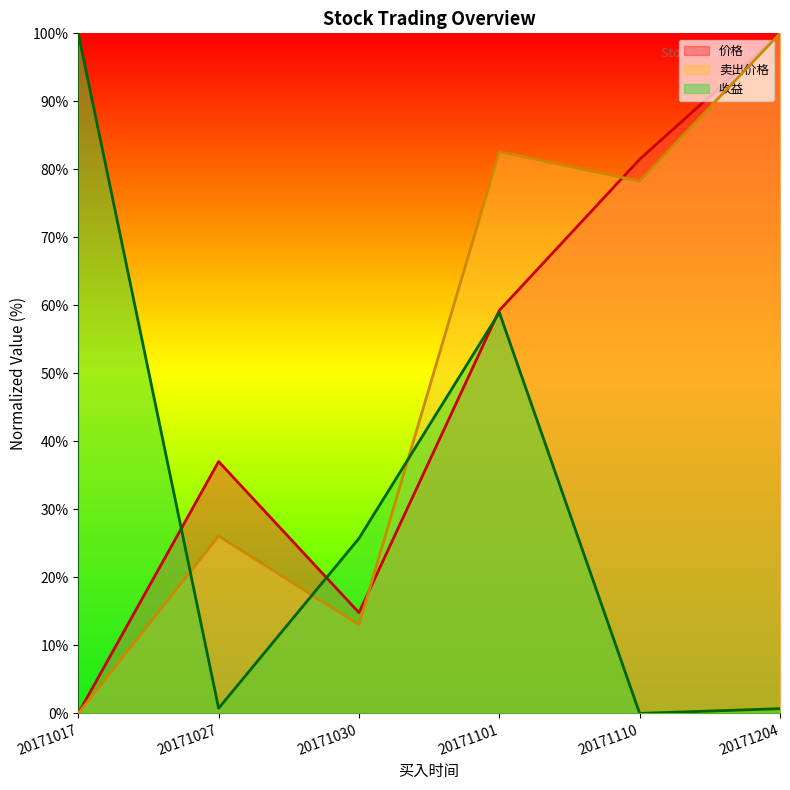

How many intersections are there between 价格 and 卖出价格?

2